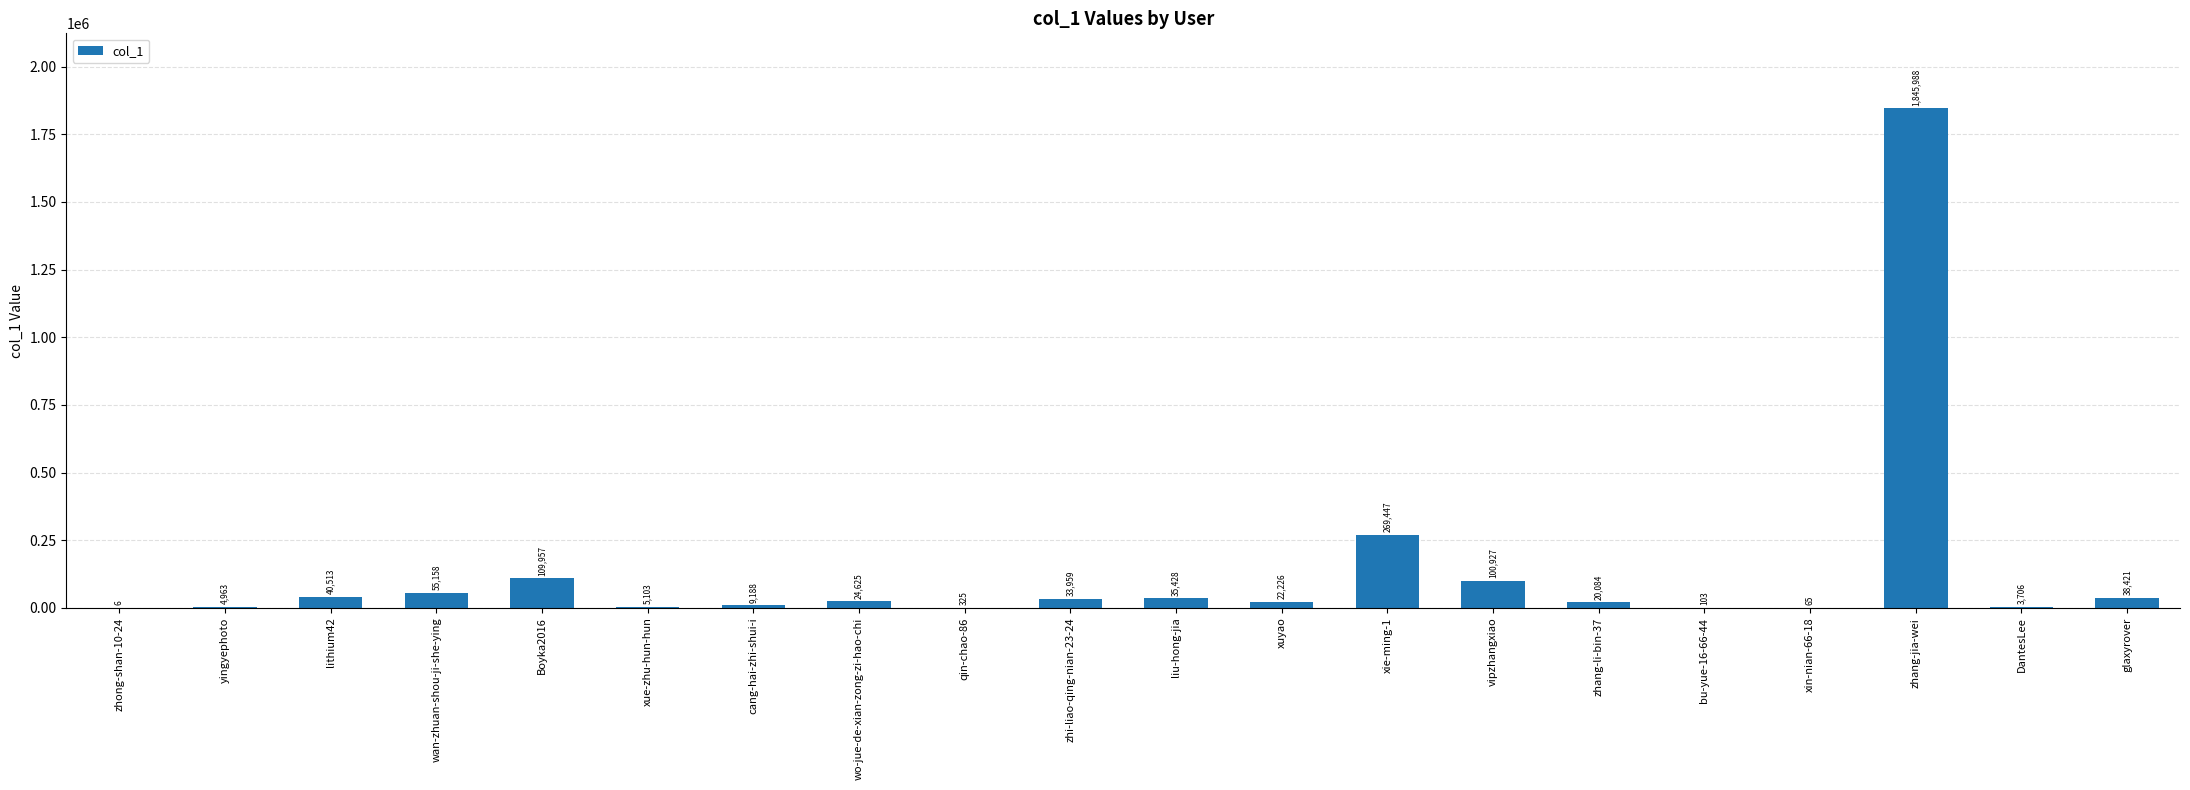

How many series are shown in this chart?

1